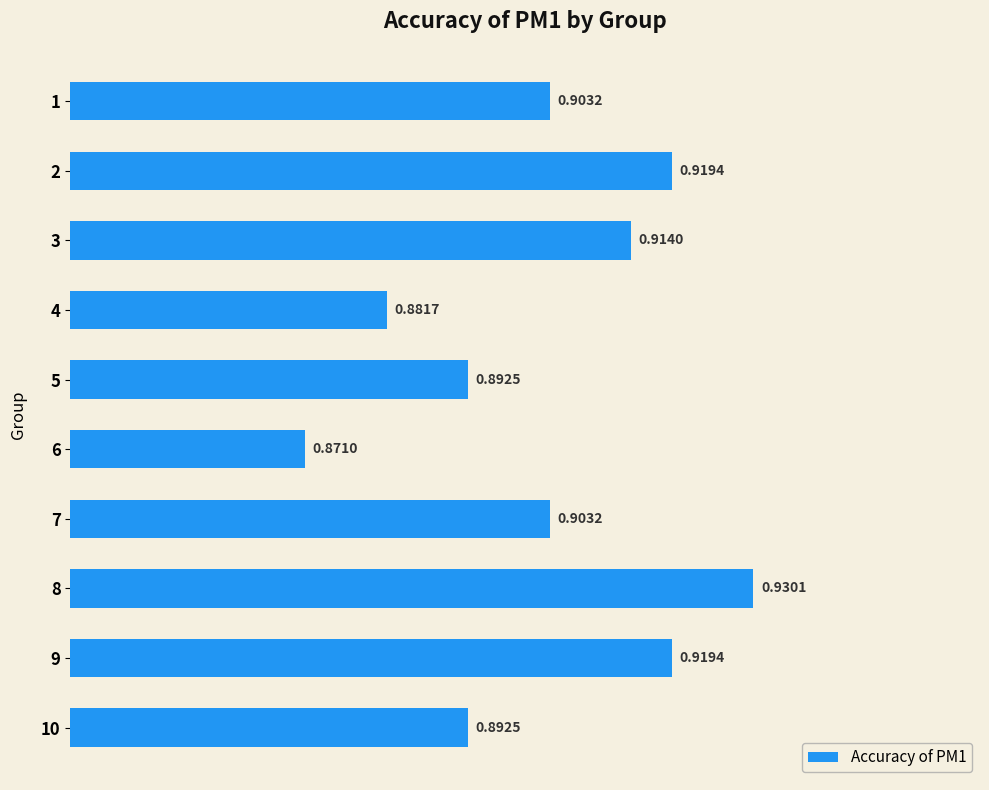

Between 4 and 3, which is larger?

3